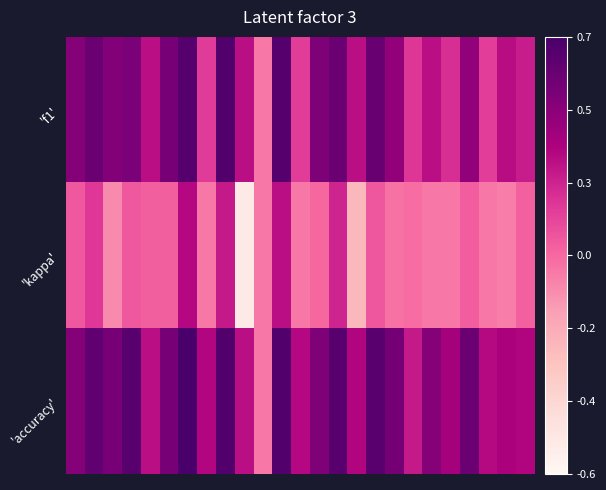

What is the smallest value displayed?

-0.5